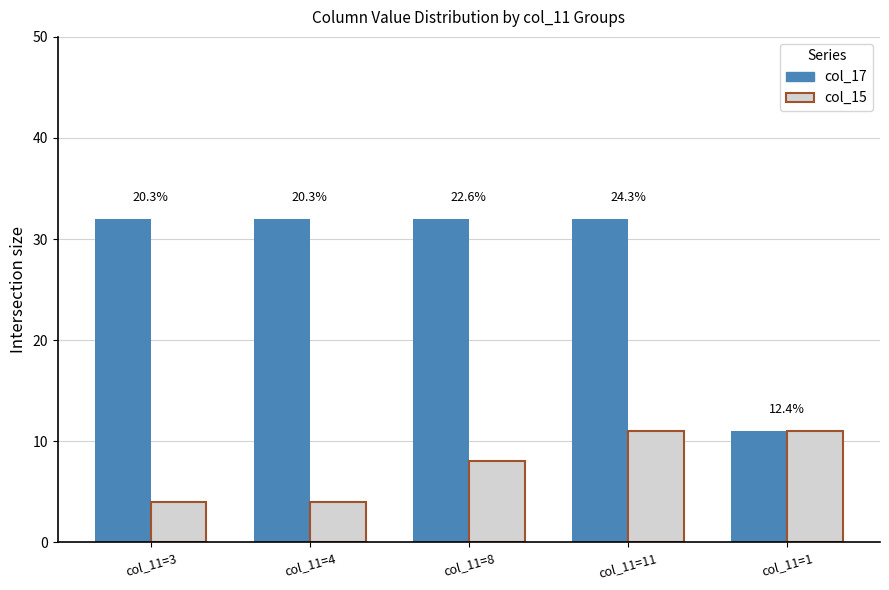

Reading left to right, extract all data points from this chart.

col_17: col_11=3=32	col_11=4=32	col_11=8=32	col_11=11=32	col_11=1=11
col_15: col_11=3=4	col_11=4=4	col_11=8=8	col_11=11=11	col_11=1=11